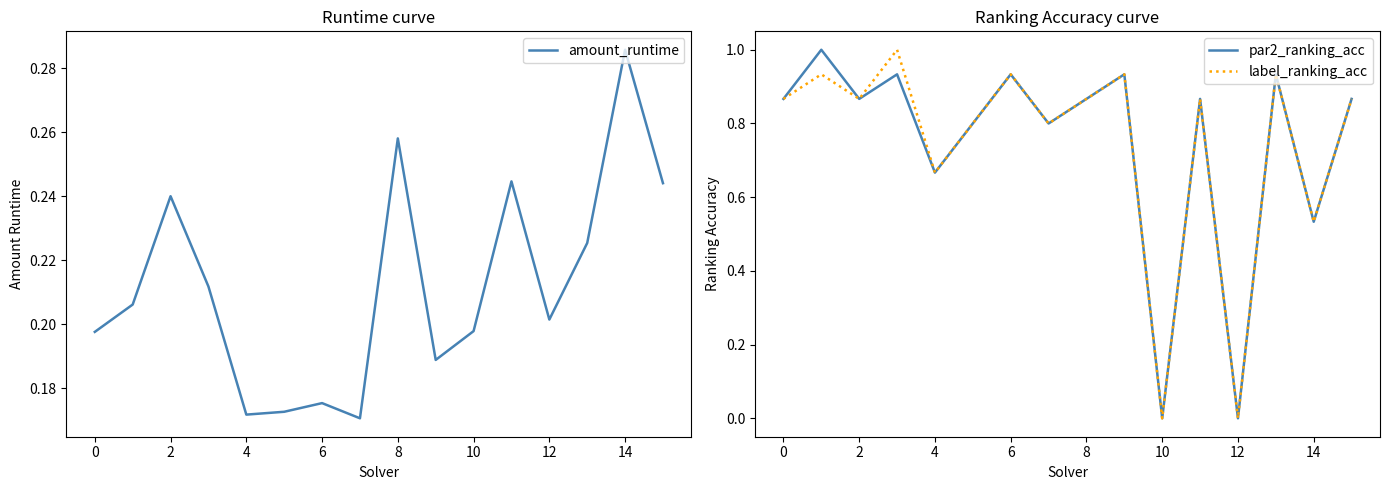

The label_ranking_acc series shows 0.6 at 13. True or false?

False